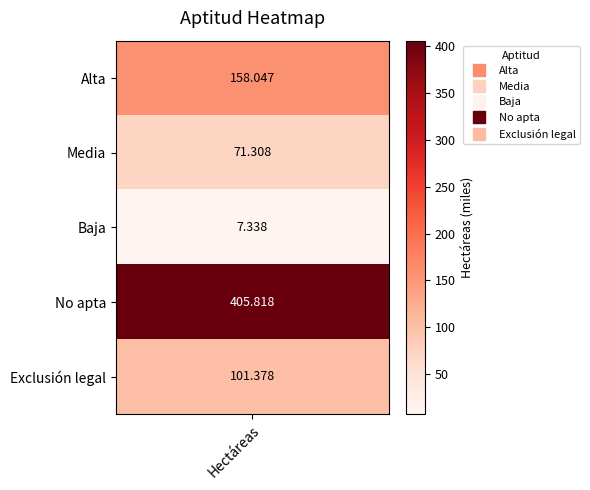

Rank the categories by value from highest to lowest.

No apta, Alta, Exclusión legal, Media, Baja